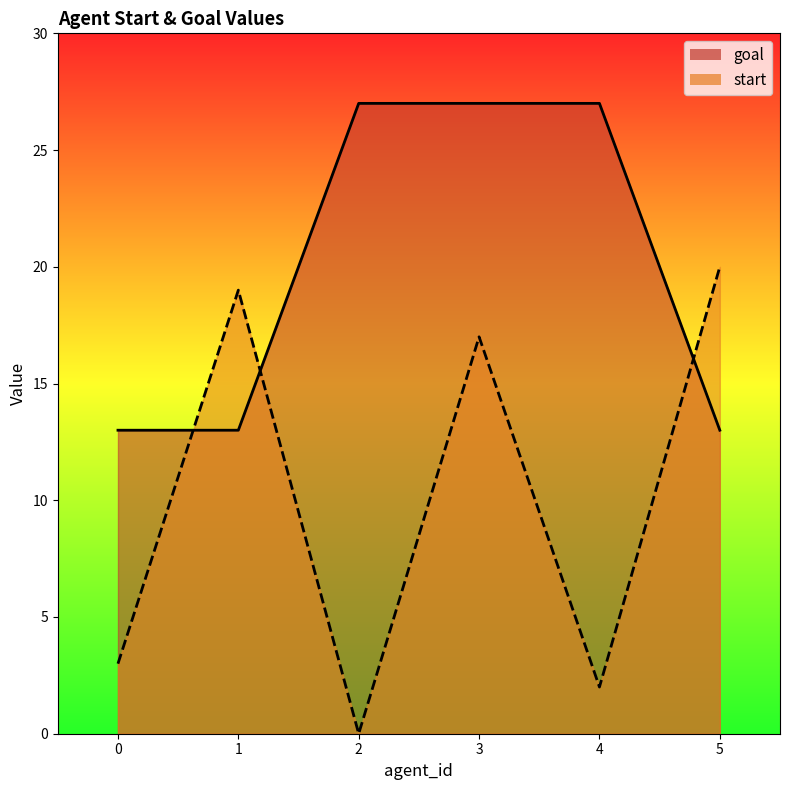

In start, how many points are lower than both neighbors (excluding endpoints)?

2